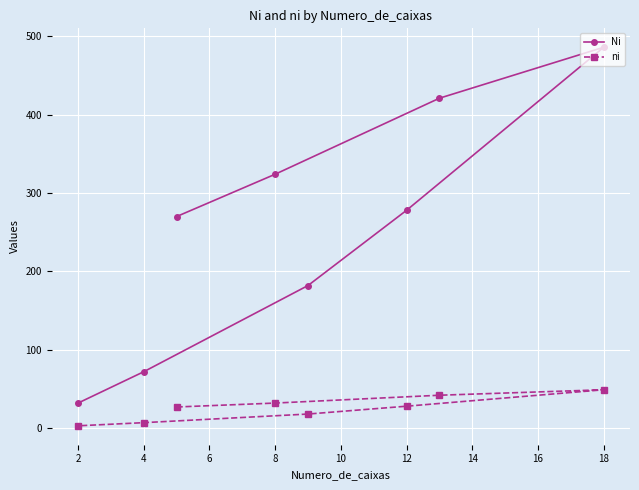

List the series in order of their overall mean, lowest first.

ni, Ni